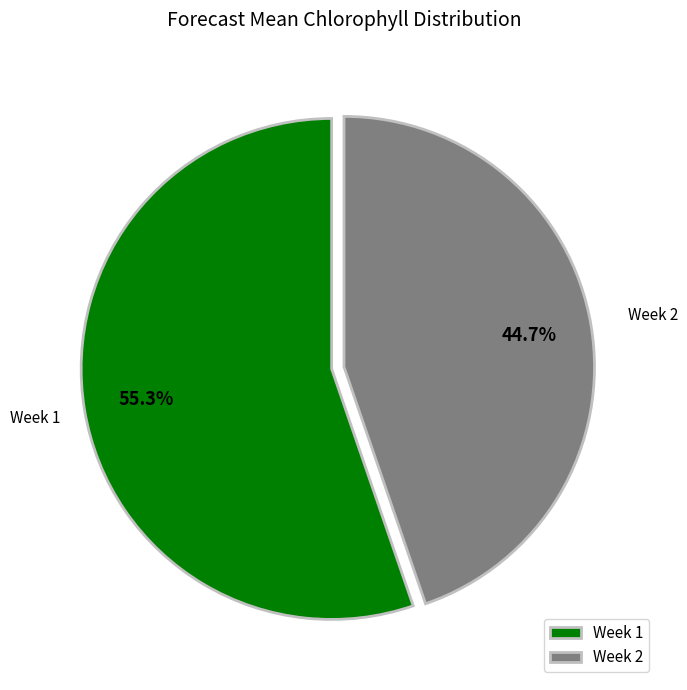

What percentage is the Week 2 slice, to the nearest percent?

45%